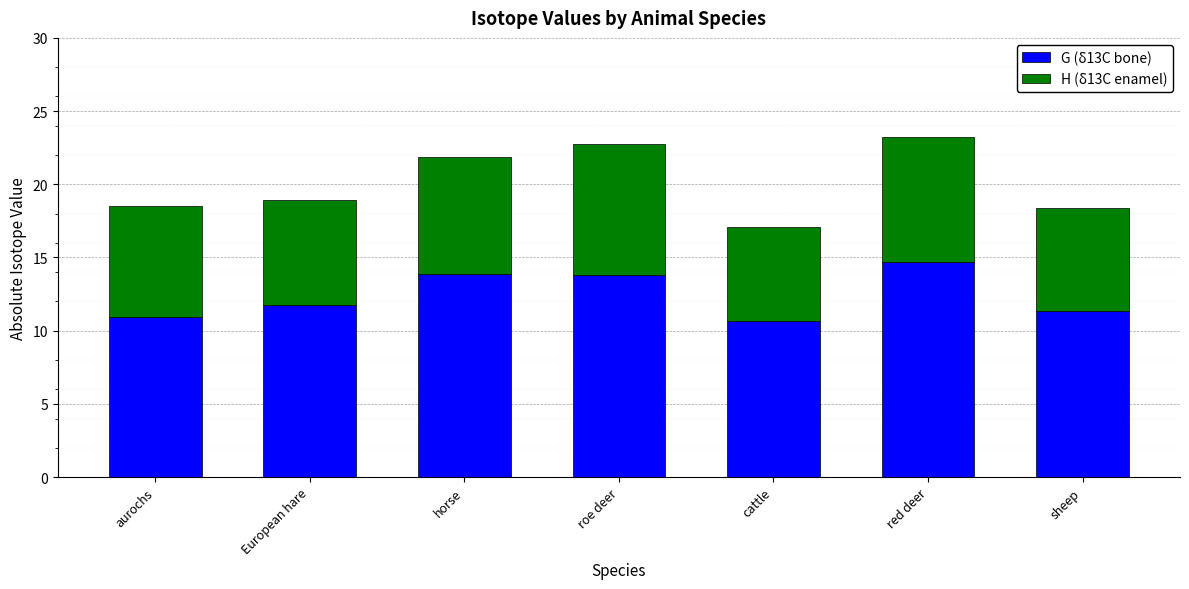

What is the total value across all series at horse?

21.9